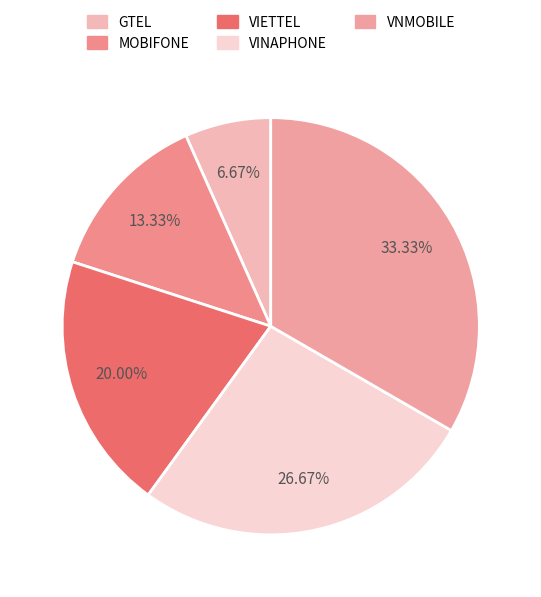

The GTEL slice represents 1% of the pie. True or false?

False